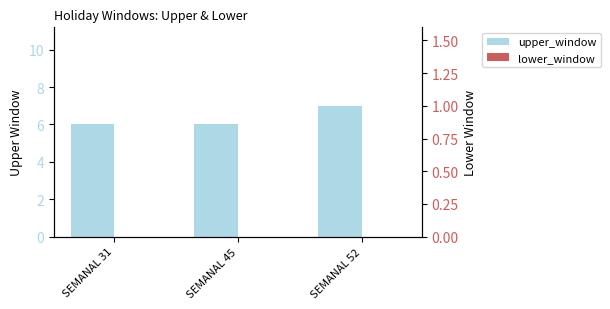

What is the sum of the upper_window values at SEMANAL 52 and SEMANAL 31?

13